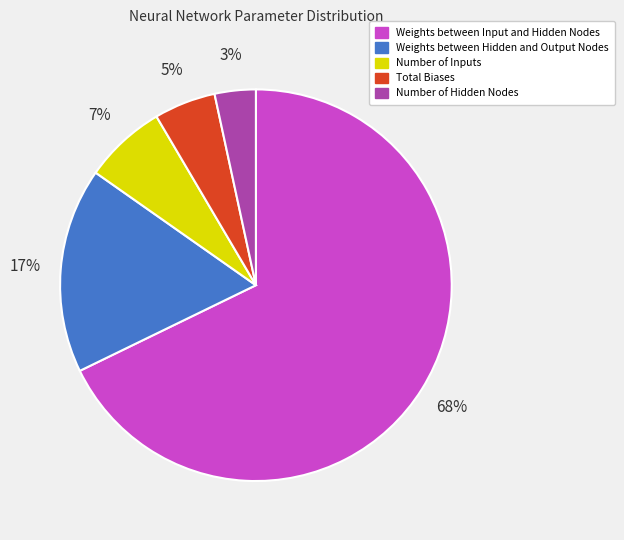

What percentage is the Number of Inputs slice, to the nearest percent?

7%